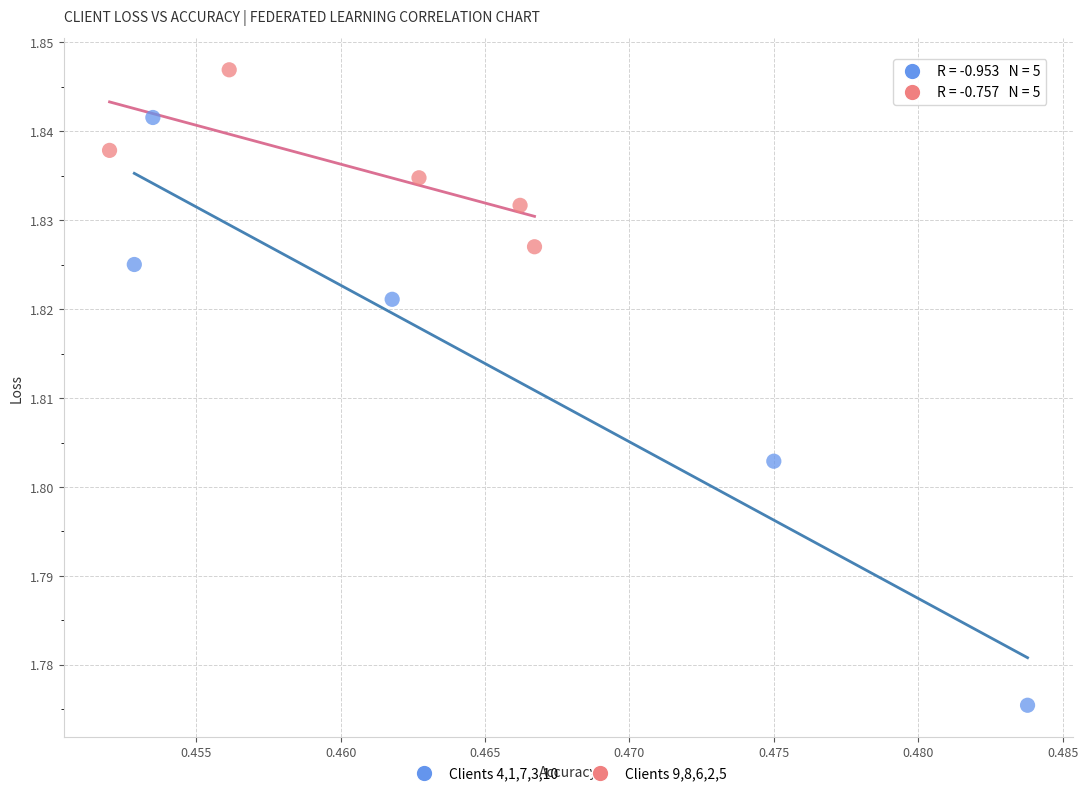

Which series reaches the maximum Y coordinate?

Clients 9,8,6,2,5